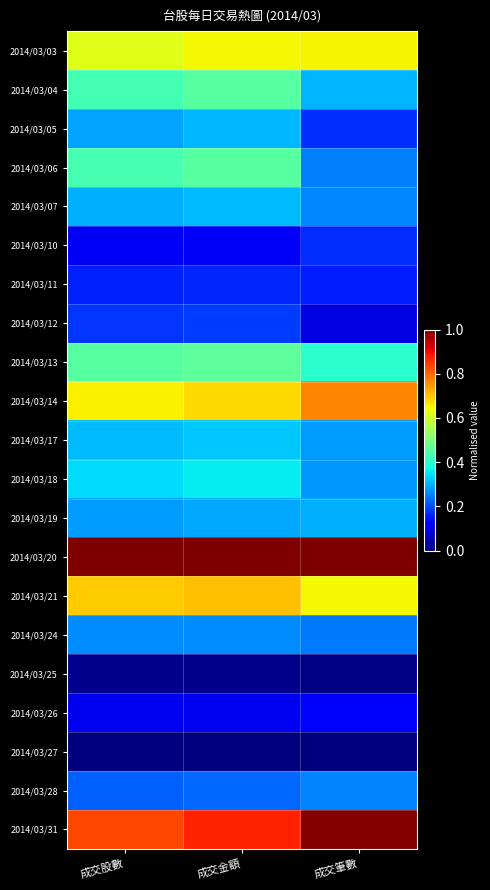

Reading left to right, what are all the values shown in this chart?

2014/03/03: 成交股數=0.6	成交金額=0.6	成交筆數=0.7
2014/03/04: 成交股數=0.4	成交金額=0.5	成交筆數=0.3
2014/03/05: 成交股數=0.3	成交金額=0.3	成交筆數=0.2
2014/03/06: 成交股數=0.4	成交金額=0.5	成交筆數=0.3
2014/03/07: 成交股數=0.3	成交金額=0.3	成交筆數=0.3
2014/03/10: 成交股數=0.1	成交金額=0.1	成交筆數=0.2
2014/03/11: 成交股數=0.2	成交金額=0.2	成交筆數=0.2
2014/03/12: 成交股數=0.2	成交金額=0.2	成交筆數=0.1
2014/03/13: 成交股數=0.5	成交金額=0.5	成交筆數=0.4
2014/03/14: 成交股數=0.7	成交金額=0.7	成交筆數=0.8
2014/03/17: 成交股數=0.3	成交金額=0.3	成交筆數=0.3
2014/03/18: 成交股數=0.3	成交金額=0.4	成交筆數=0.3
2014/03/19: 成交股數=0.3	成交金額=0.3	成交筆數=0.3
2014/03/20: 成交股數=1.0	成交金額=1.0	成交筆數=1.0
2014/03/21: 成交股數=0.7	成交金額=0.7	成交筆數=0.6
2014/03/24: 成交股數=0.3	成交金額=0.3	成交筆數=0.2
2014/03/25: 成交股數=0.0	成交金額=0.0	成交筆數=0.0
2014/03/26: 成交股數=0.1	成交金額=0.1	成交筆數=0.1
2014/03/27: 成交股數=0.0	成交金額=0.0	成交筆數=0.0
2014/03/28: 成交股數=0.2	成交金額=0.2	成交筆數=0.3
2014/03/31: 成交股數=0.8	成交金額=0.9	成交筆數=1.0